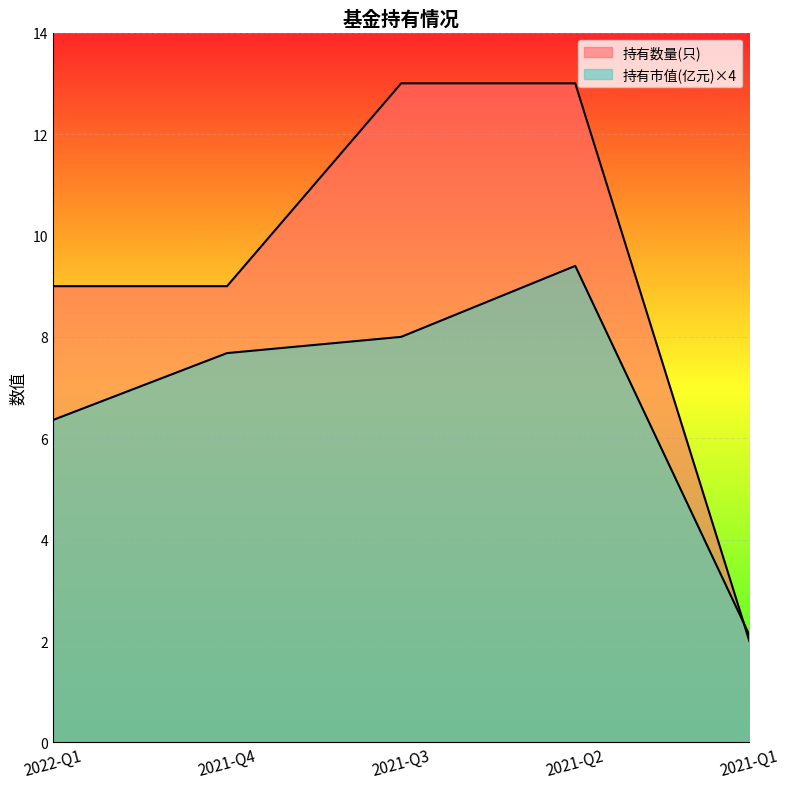

List the series in order of their peak value, highest first.

持有数量(只), 持有市值(亿元)